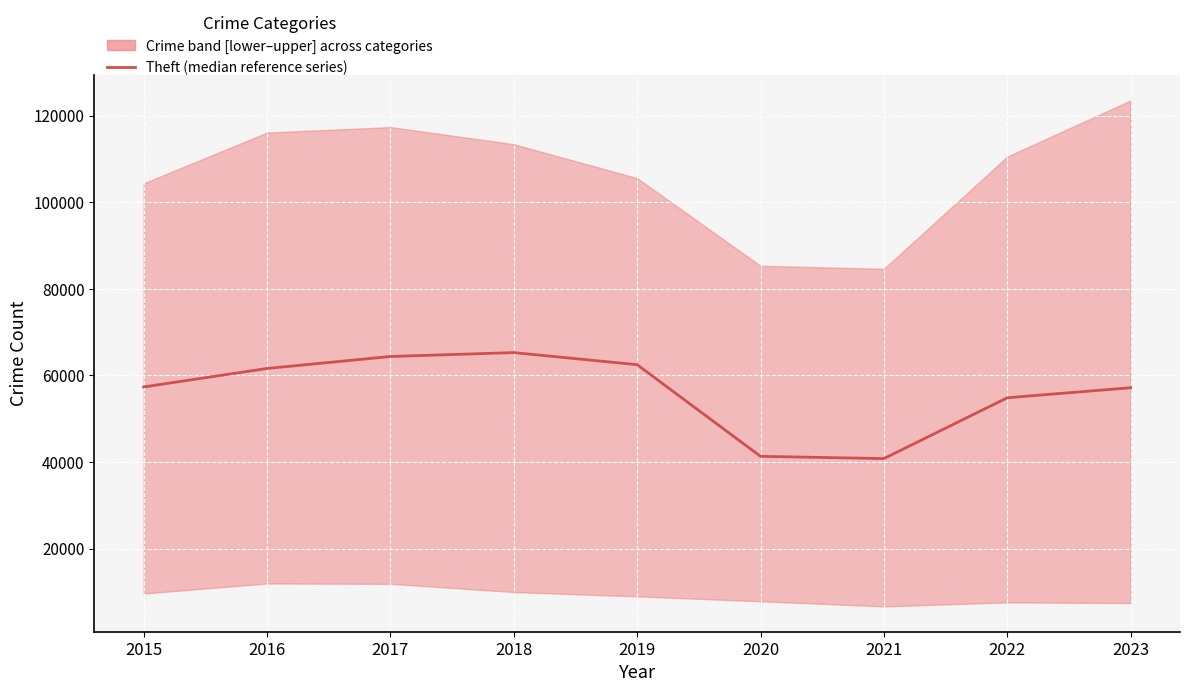

What is the difference between the maximum and second lowest values?

23961